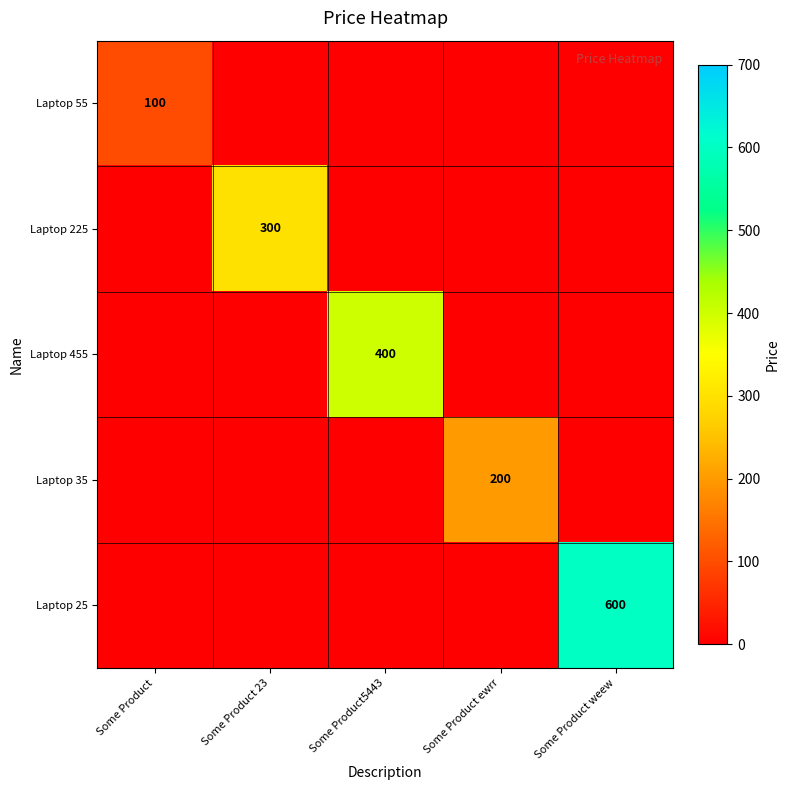

True or false: Laptop 455 has a value of 400 at Some Product5443.

True